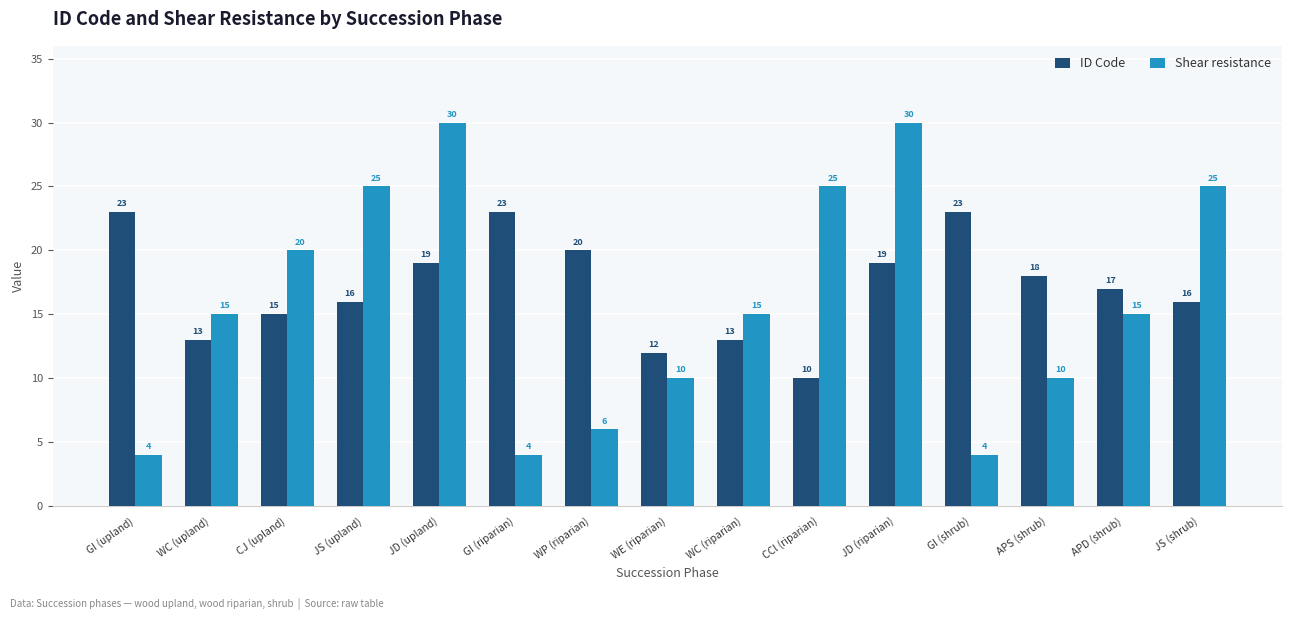

Which series has the widest spread of values?

Shear resistance